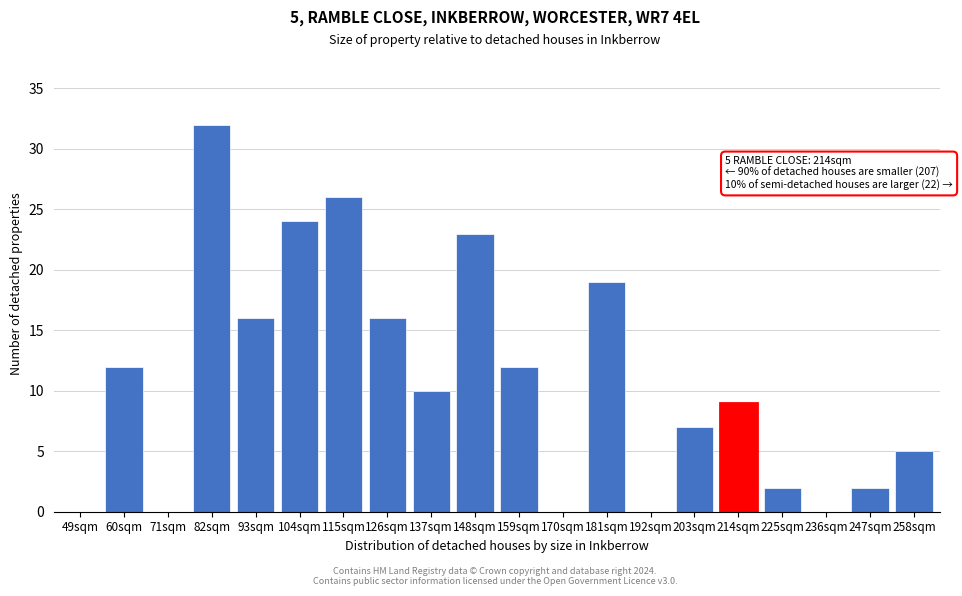

Reading left to right, extract all data points from this chart.

49sqm=0	60sqm=12	71sqm=0	82sqm=32	93sqm=16	104sqm=24	115sqm=26	126sqm=16	137sqm=10	148sqm=23	159sqm=12	170sqm=0	181sqm=19	192sqm=0	203sqm=7	214sqm=9	225sqm=2	236sqm=0	247sqm=2	258sqm=5